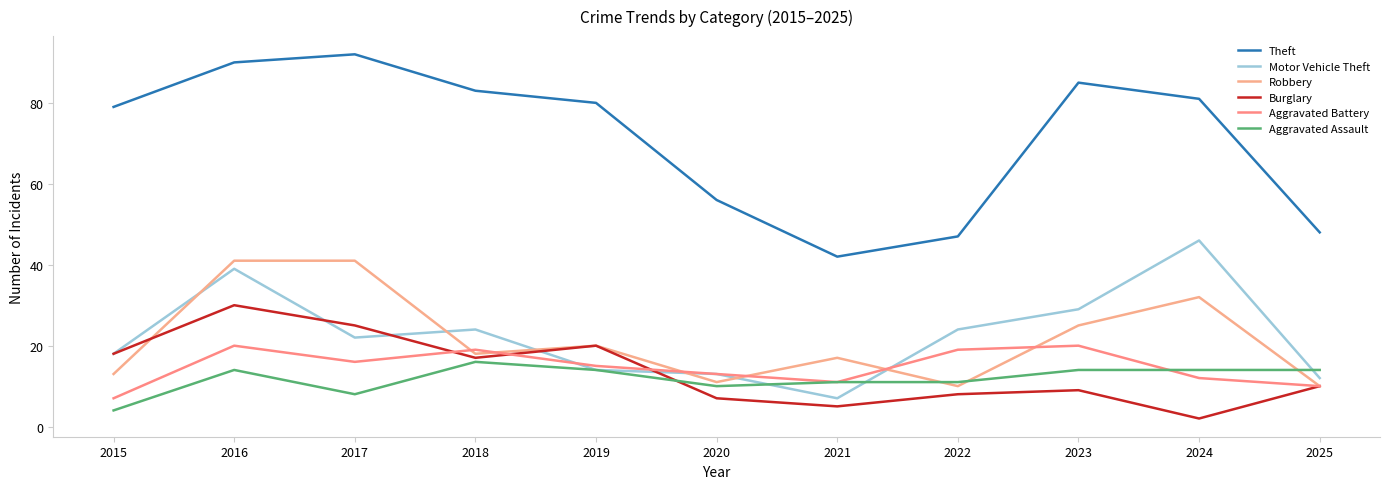

Which series changed the most between 2016 and 2025?

Theft